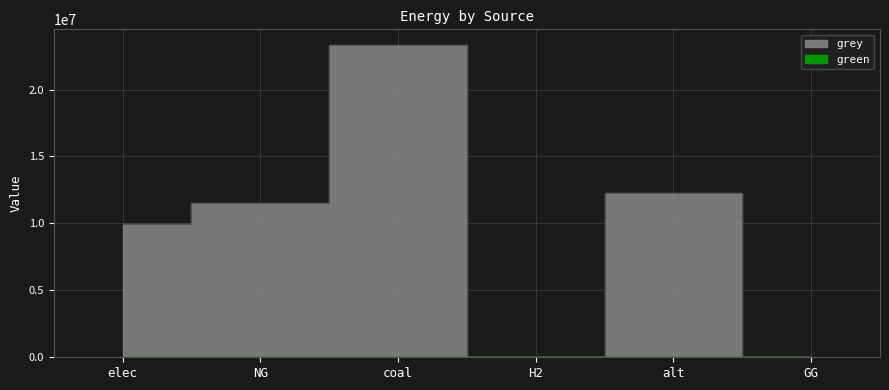

Between H2 and GG, which is larger?

H2